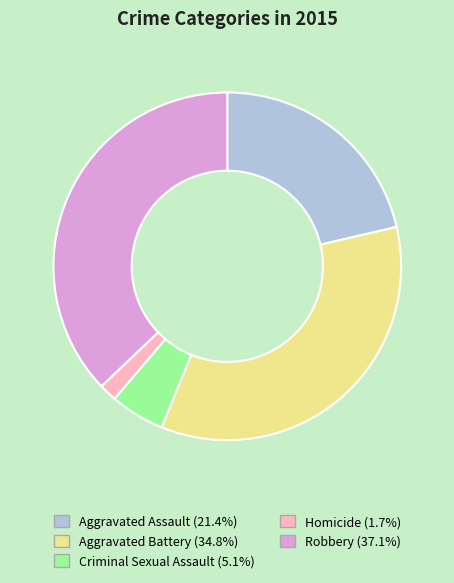

Is it true that Homicide is 8% of the pie?

False